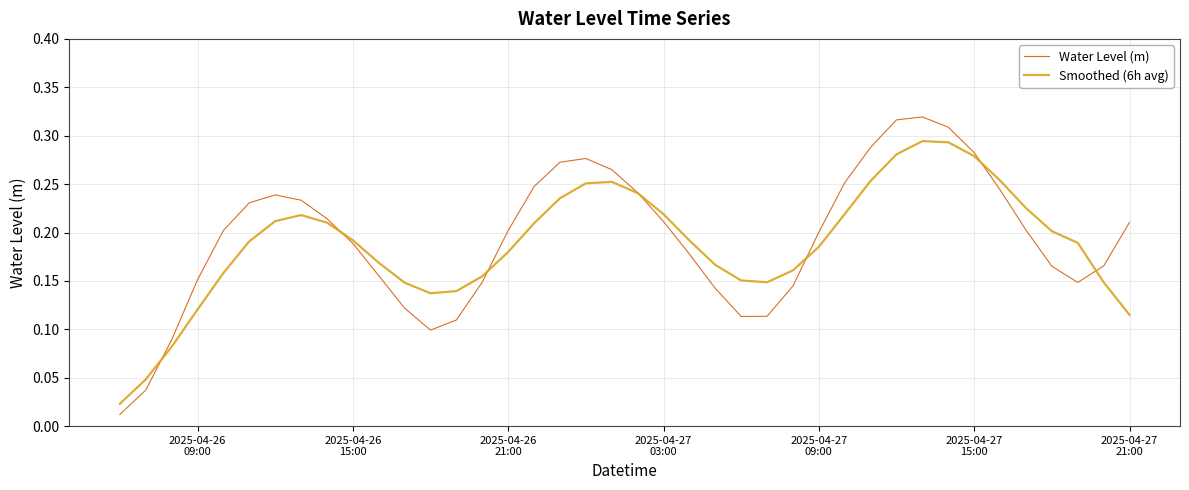

Which series has the largest range (max minus min)?

Water Level (m)